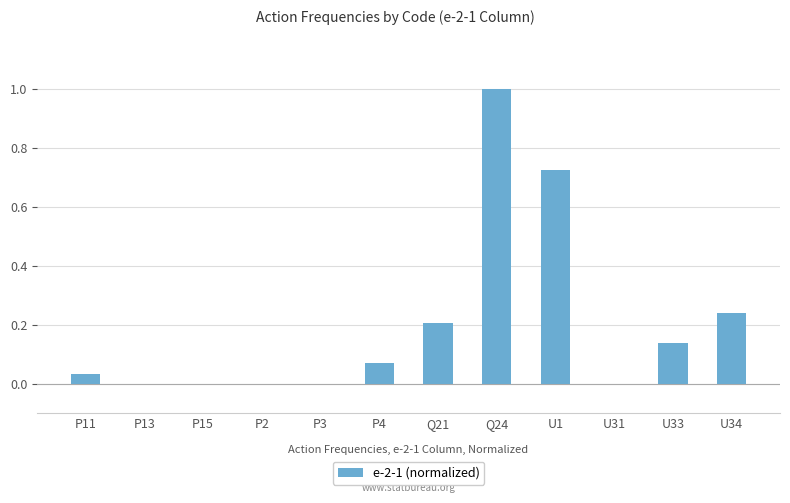

Which label corresponds to the largest value in the chart?

Q24